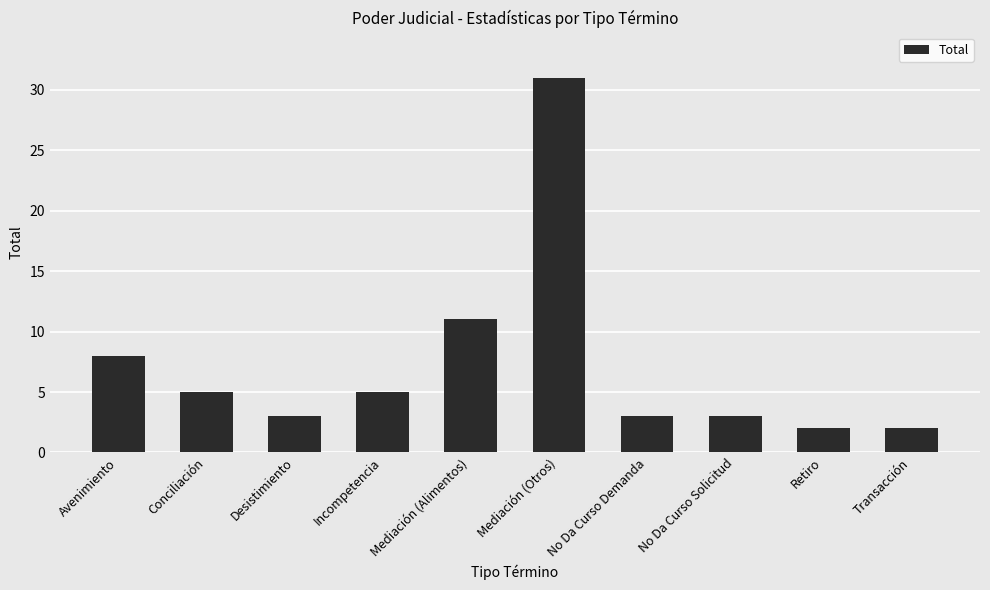

What is the smallest value displayed?

2